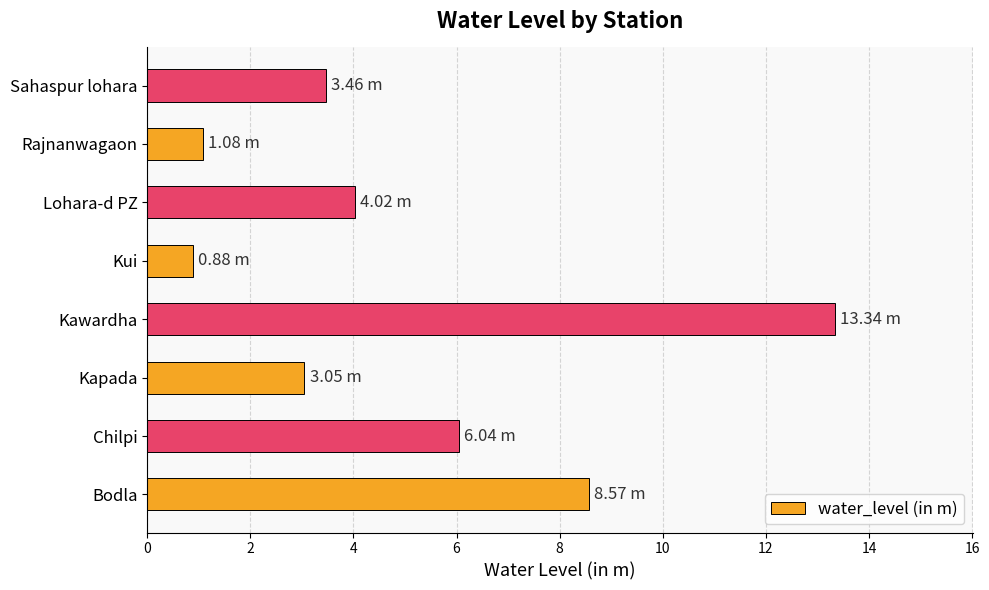

What is the ratio of the value at Kapada to the value at Chilpi?

0.5